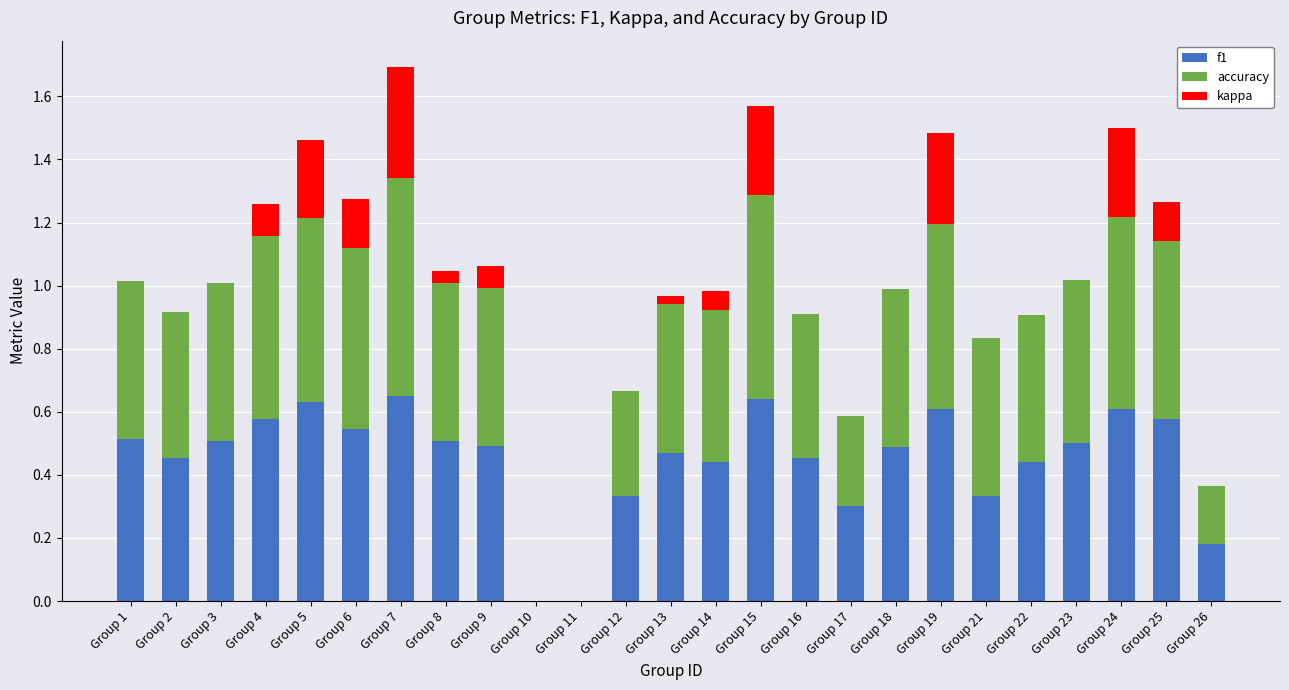

At which category is the sum across all series the highest?

Group 7